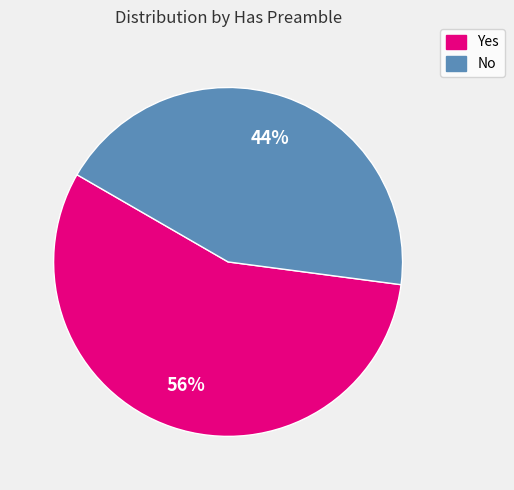

To the nearest percent, what is the average slice percentage?

50%